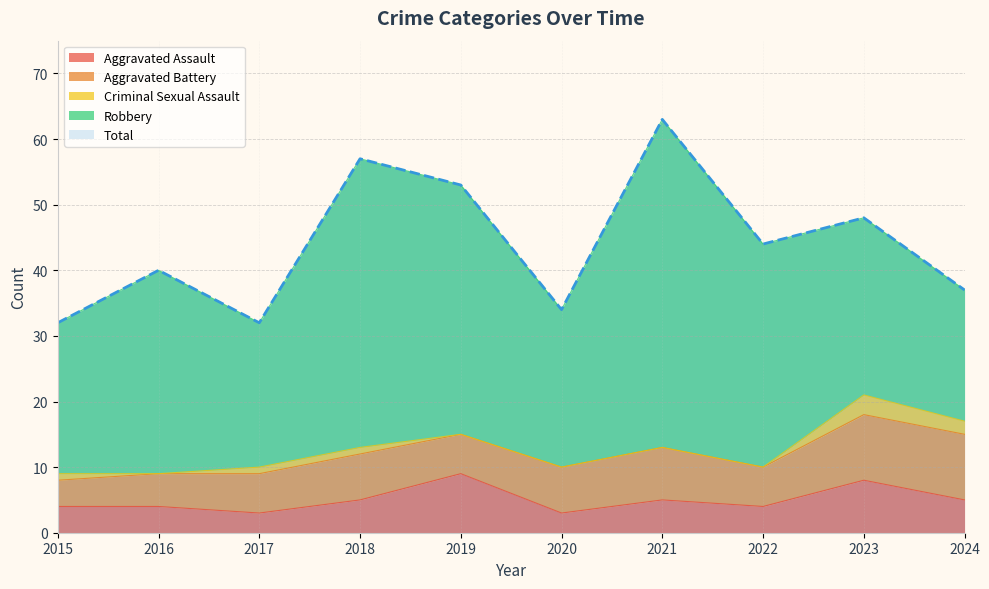

Reading left to right, list all the values displayed in this chart.

Aggravated Assault: 4	4	3	5	9	3	5	4	8	5
Aggravated Battery: 4	5	6	7	6	7	8	6	10	10
Criminal Sexual Assault: 1	0	1	1	0	0	0	0	3	2
Robbery: 23	31	22	44	38	24	50	34	27	20
Total: 32	40	32	57	53	34	63	44	48	37